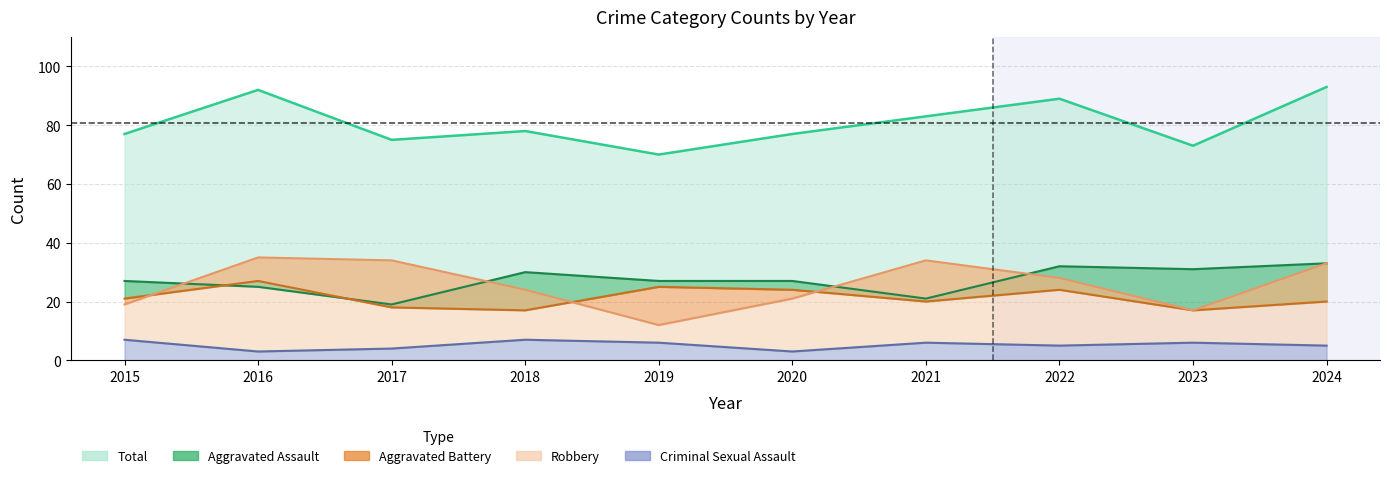

Which series changed the most between 2022 and 2024?

Robbery